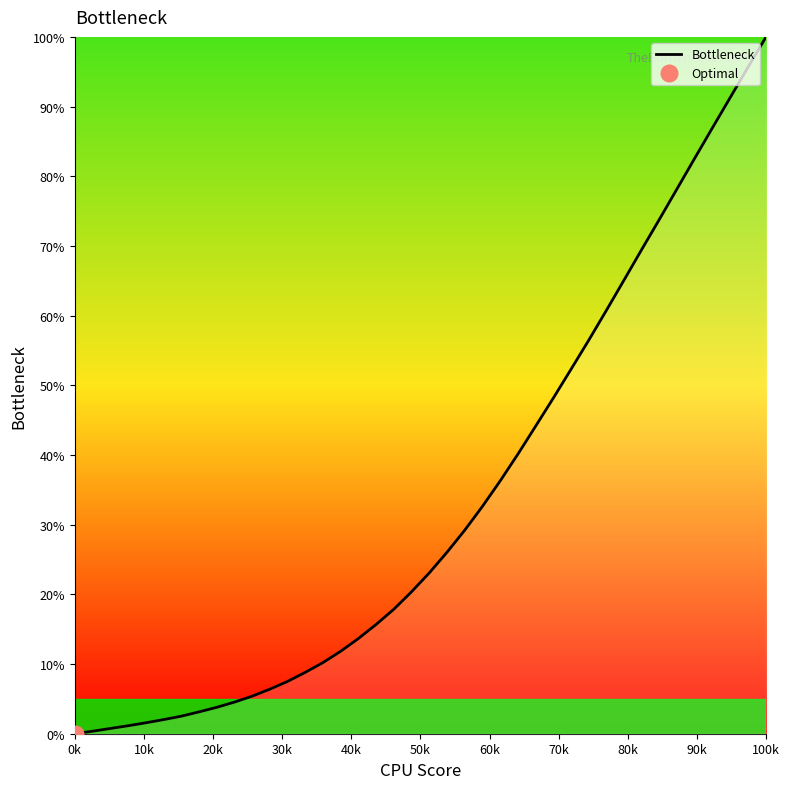

What is the value of the 19th point from the left?

17.9